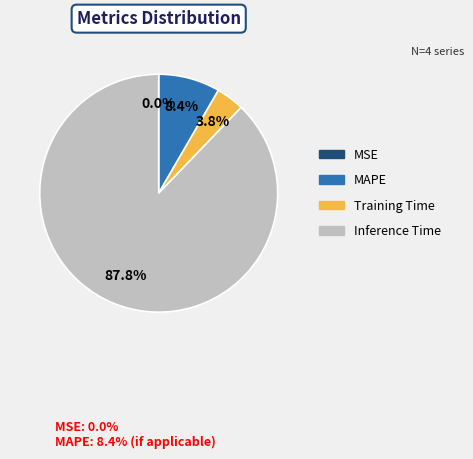

Is there any slice that represents more than half of the pie?

Yes